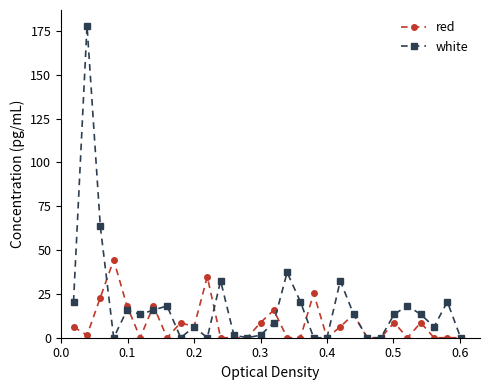

What is the value of the white point at the 7th from the left?

15.8